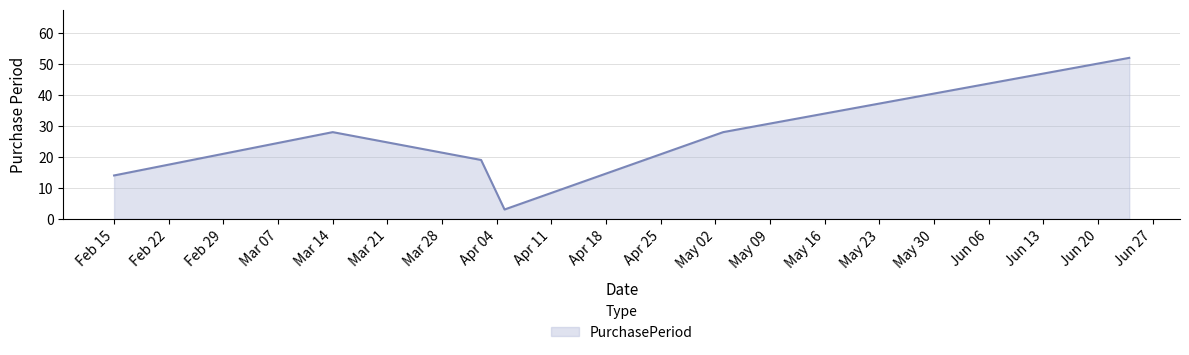

What is the average value?

24